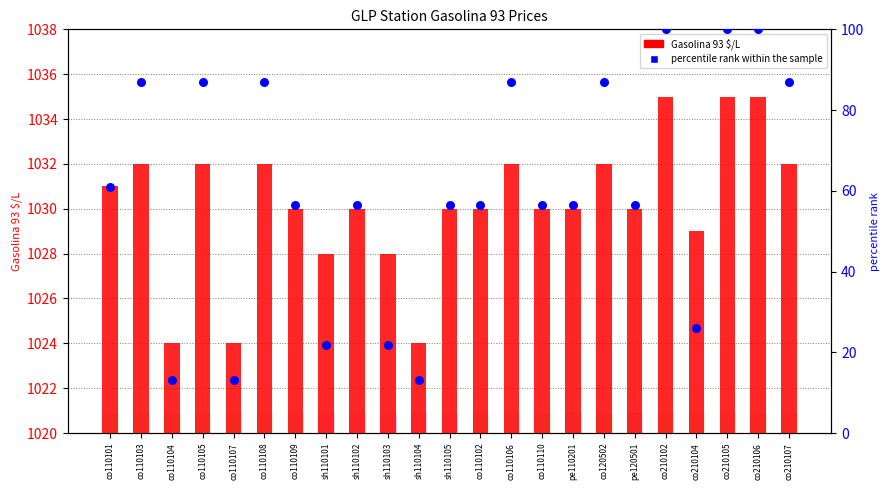

At how many categories does at least one series exceed 241?

23